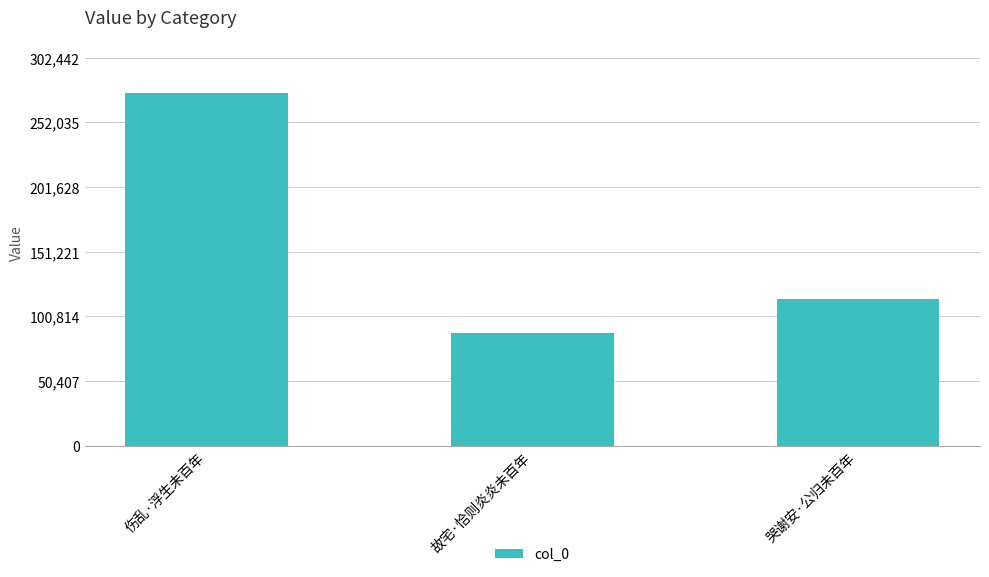

How many values are below 114655?

1